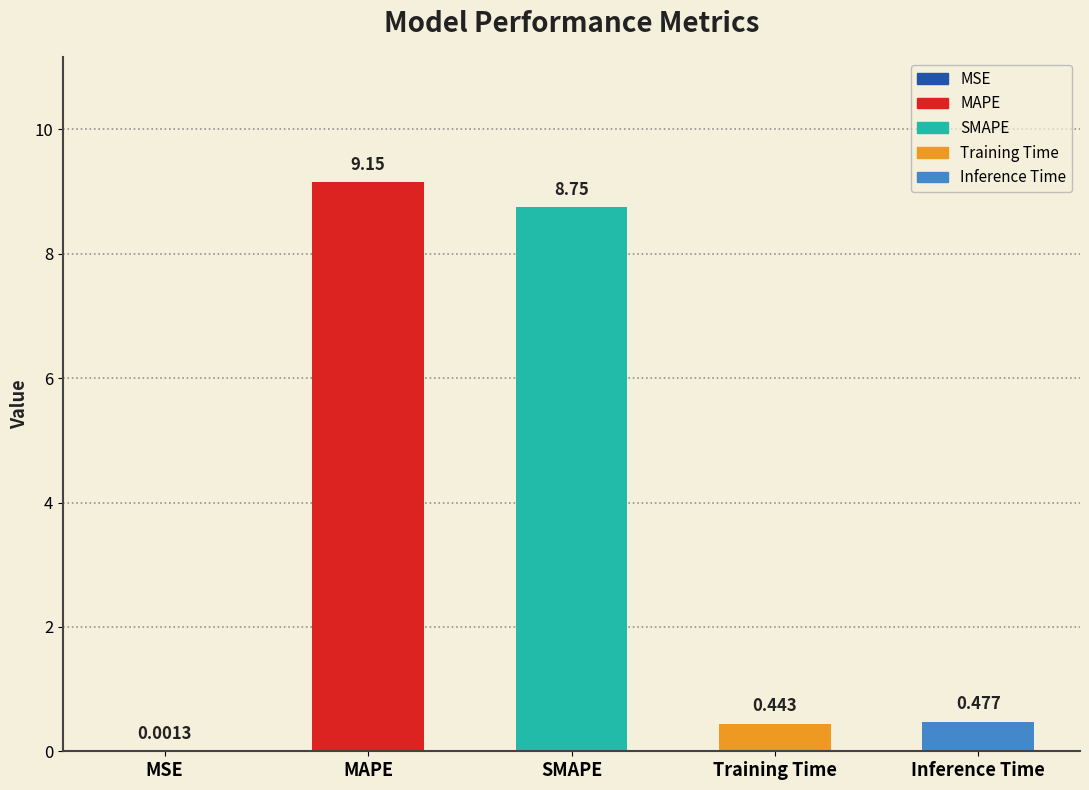

Reading left to right, extract all data points from this chart.

MSE=0.0	MAPE=9.2	SMAPE=8.8	Training Time=0.4	Inference Time=0.5